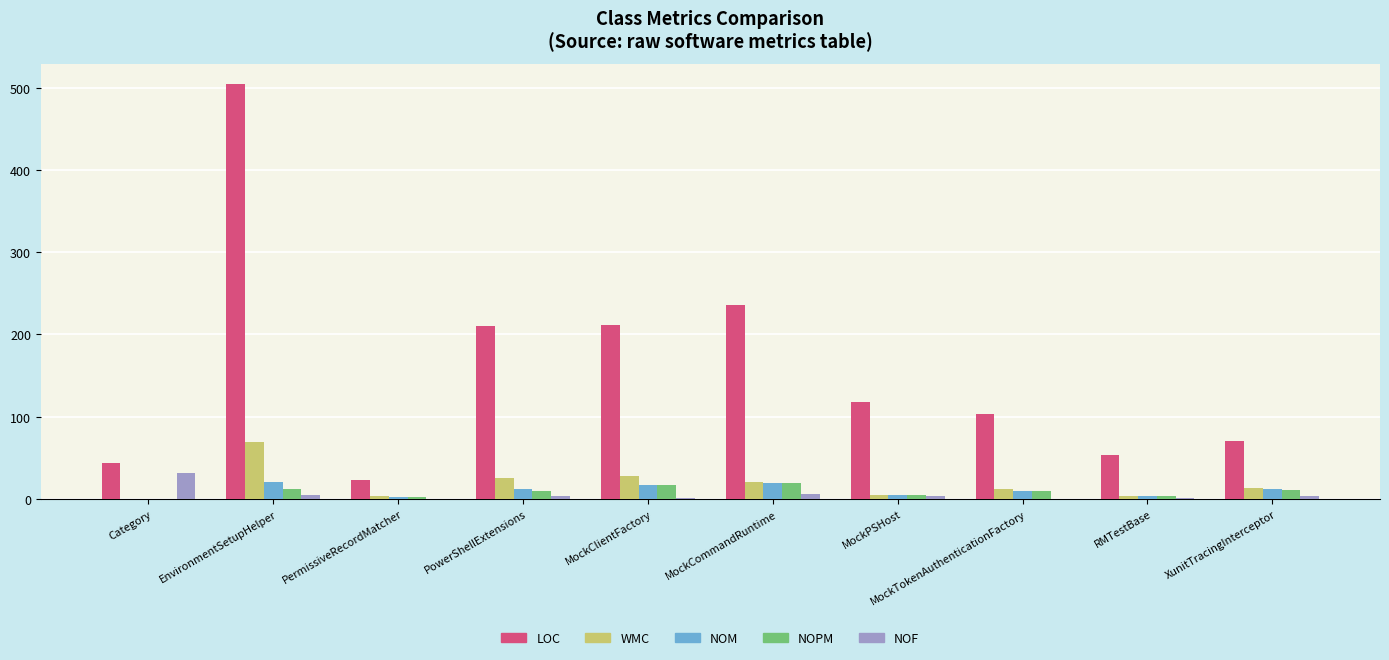

What is the difference between the LOC values at MockCommandRuntime and RMTestBase?

183